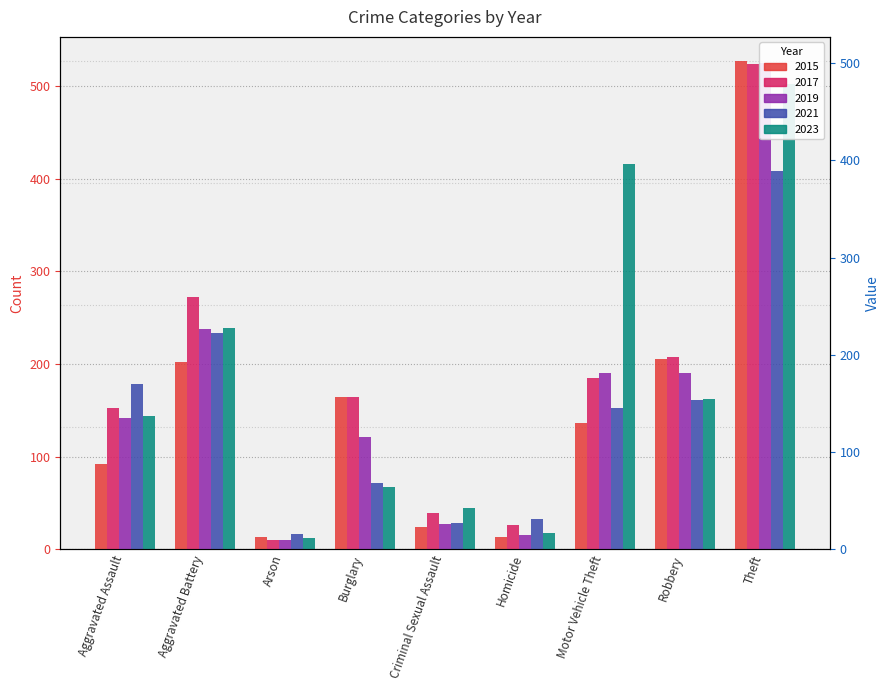

Does the chart contain stacked bars?

No